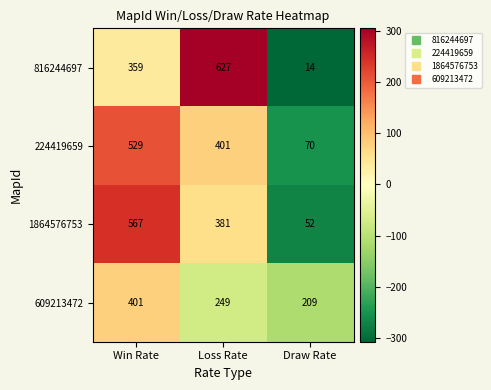

How many 609213472 values are between 209 and 401?

3